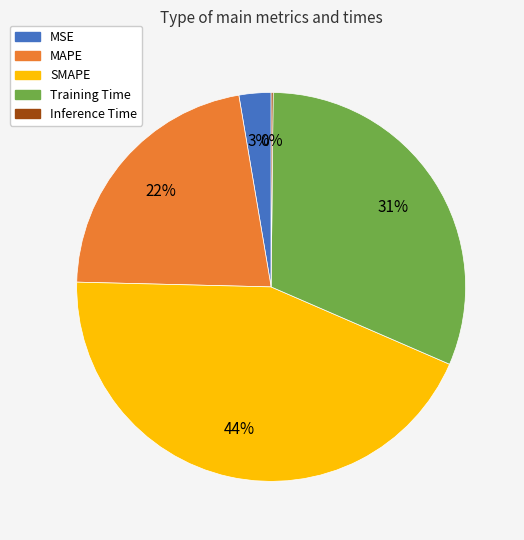

To the nearest percent, what is the difference between the largest and smallest slice percentages?

44%